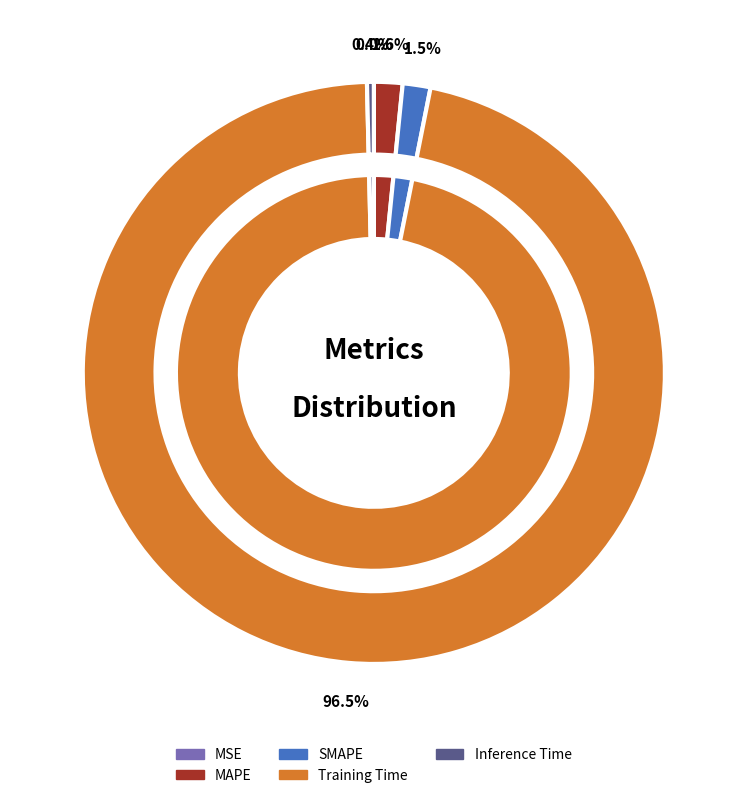

The Inference Time slice represents 1% of the pie. True or false?

False